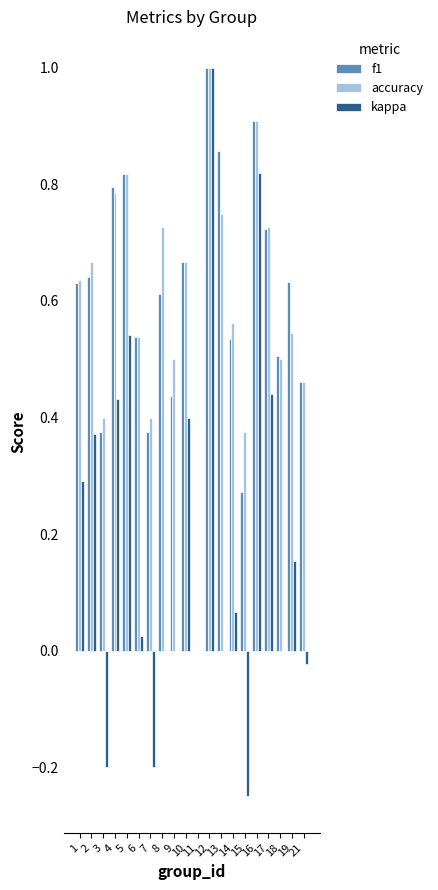

Which series changed the most between 11 and 19?

f1